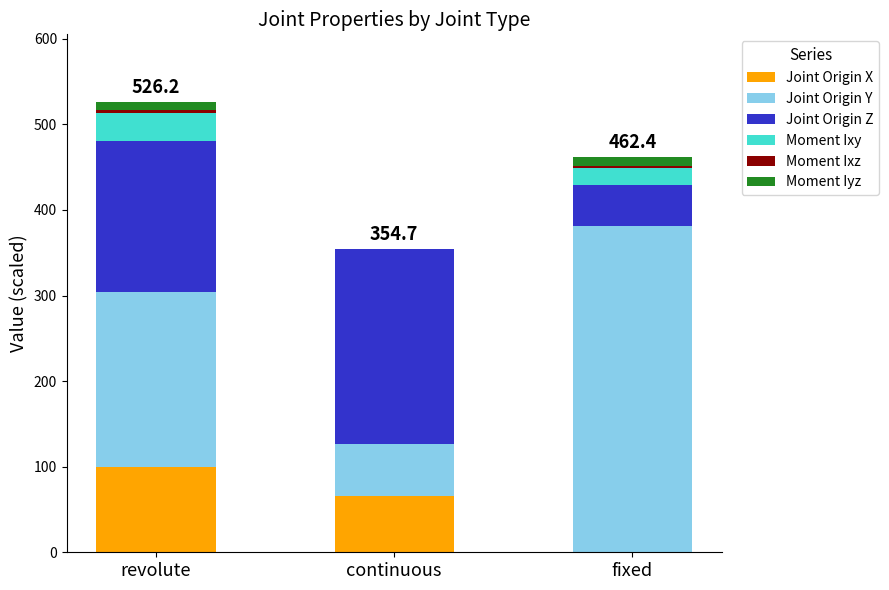

True or false: Joint Origin X has a value of 148.6 at revolute.

False